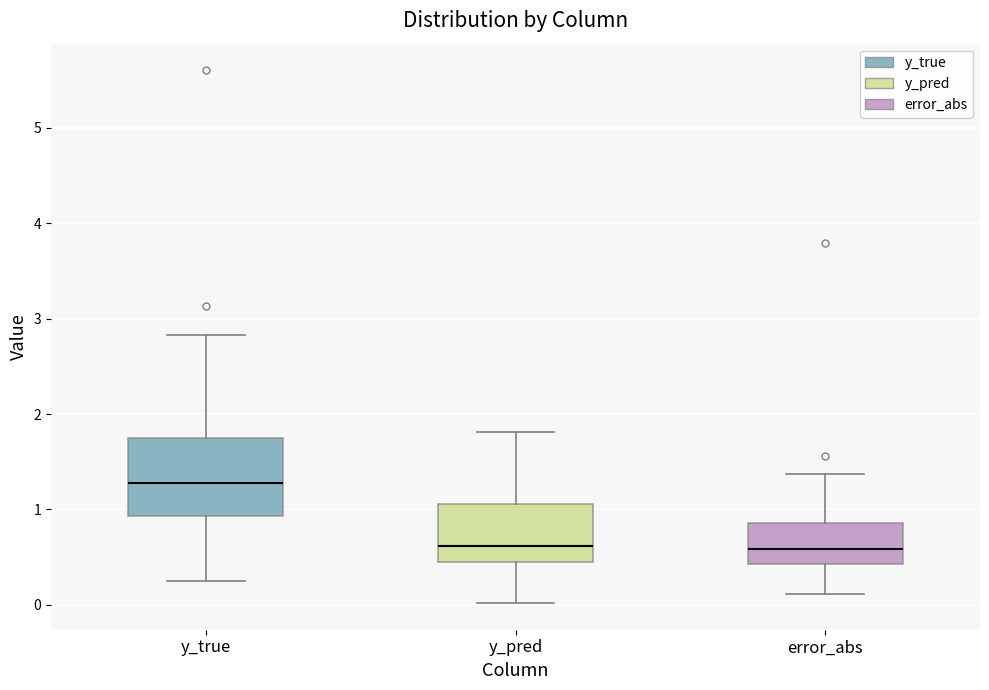

Which box has the highest median line?

y_true